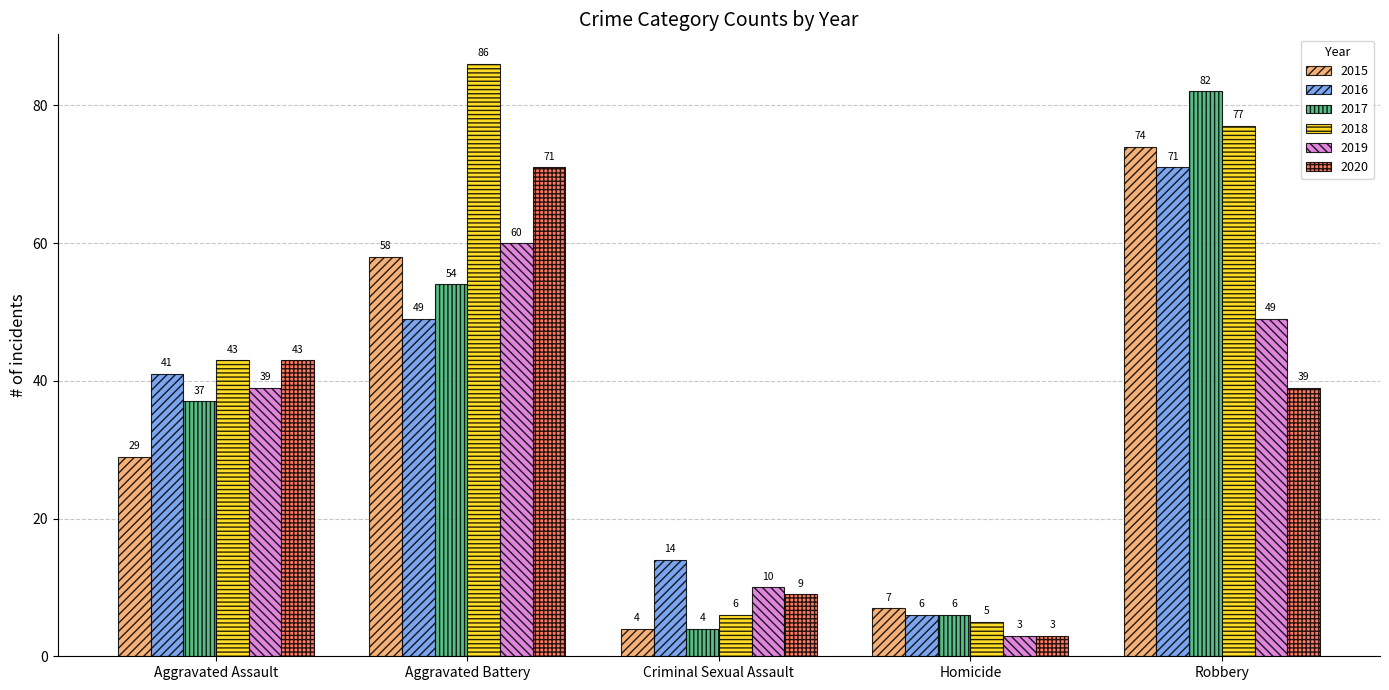

The 2015 series shows 86 at Aggravated Battery. True or false?

False